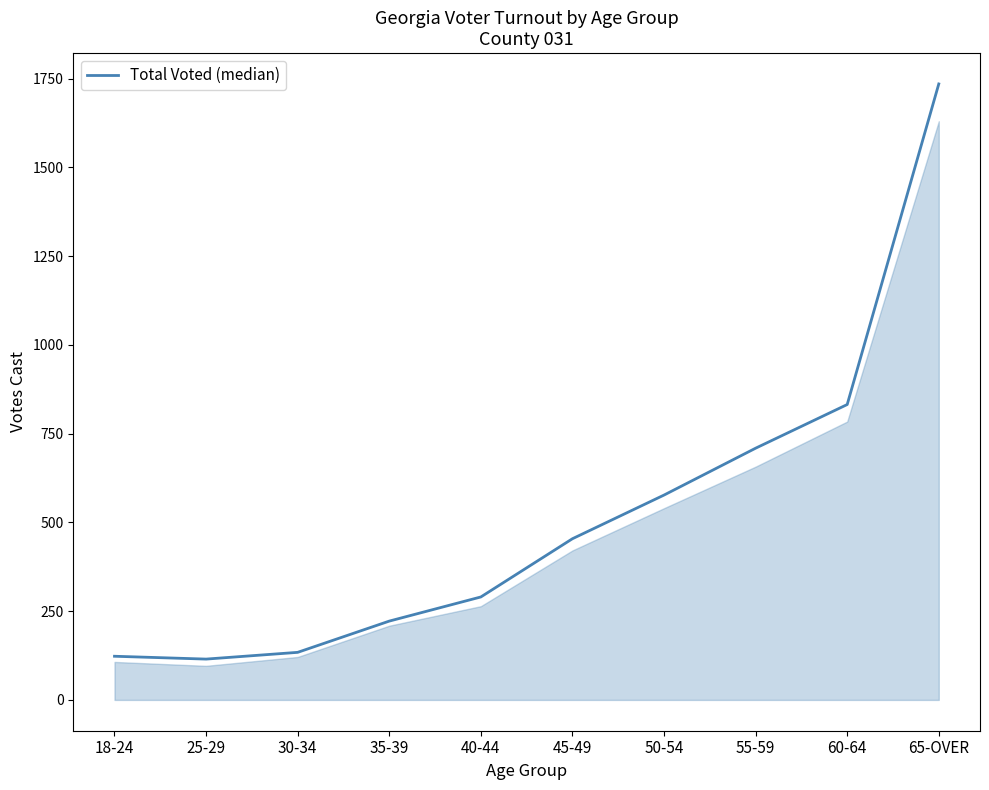

Approximately how many times larger is the value at 35-39 compared to 18-24?

1.8